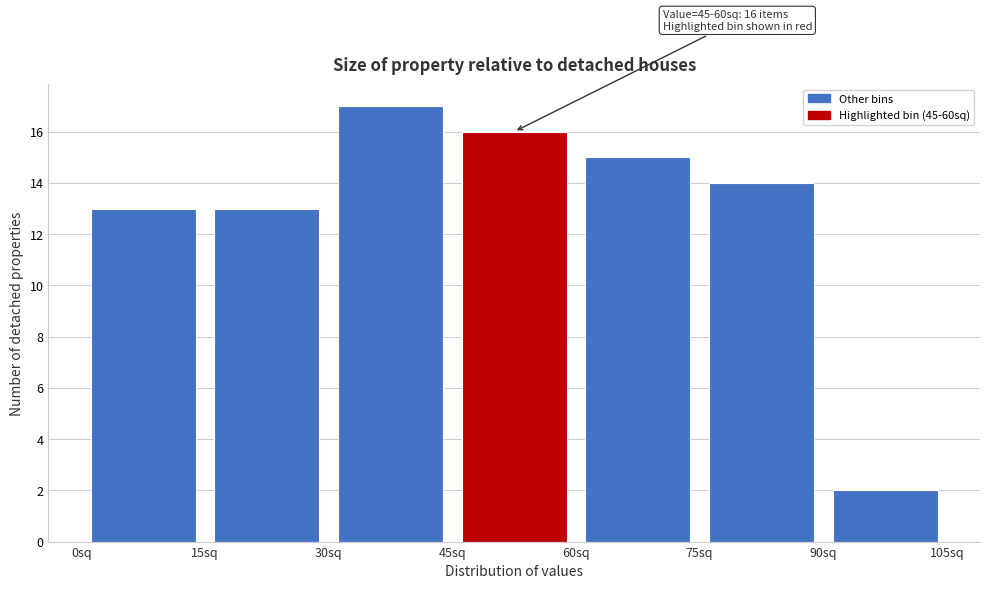

Over which range of the x-axis is the bar tallest?

30 to 45